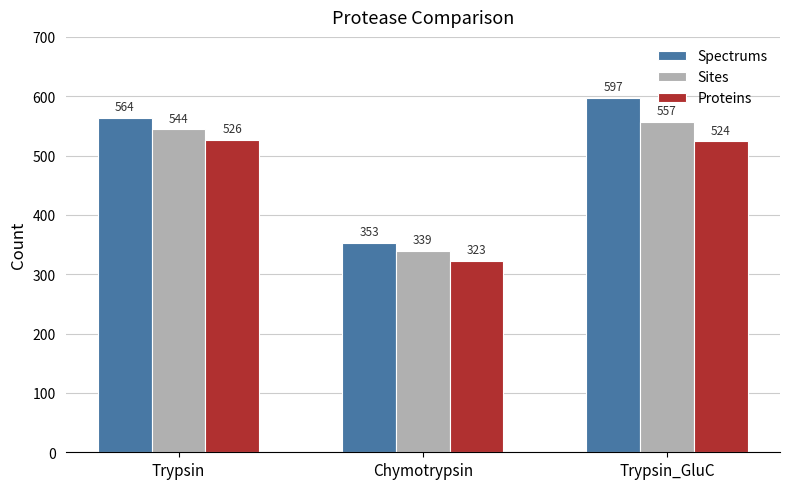

List the labels in order of Proteins value, smallest first.

Chymotrypsin, Trypsin_GluC, Trypsin